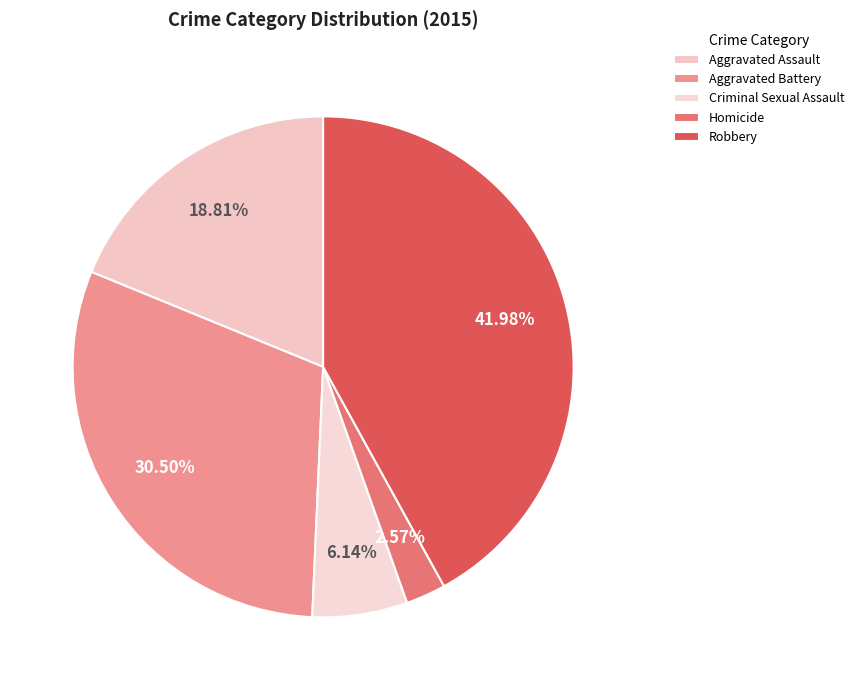

To the nearest percent, what is the combined percentage of Aggravated Battery and Criminal Sexual Assault?

37%